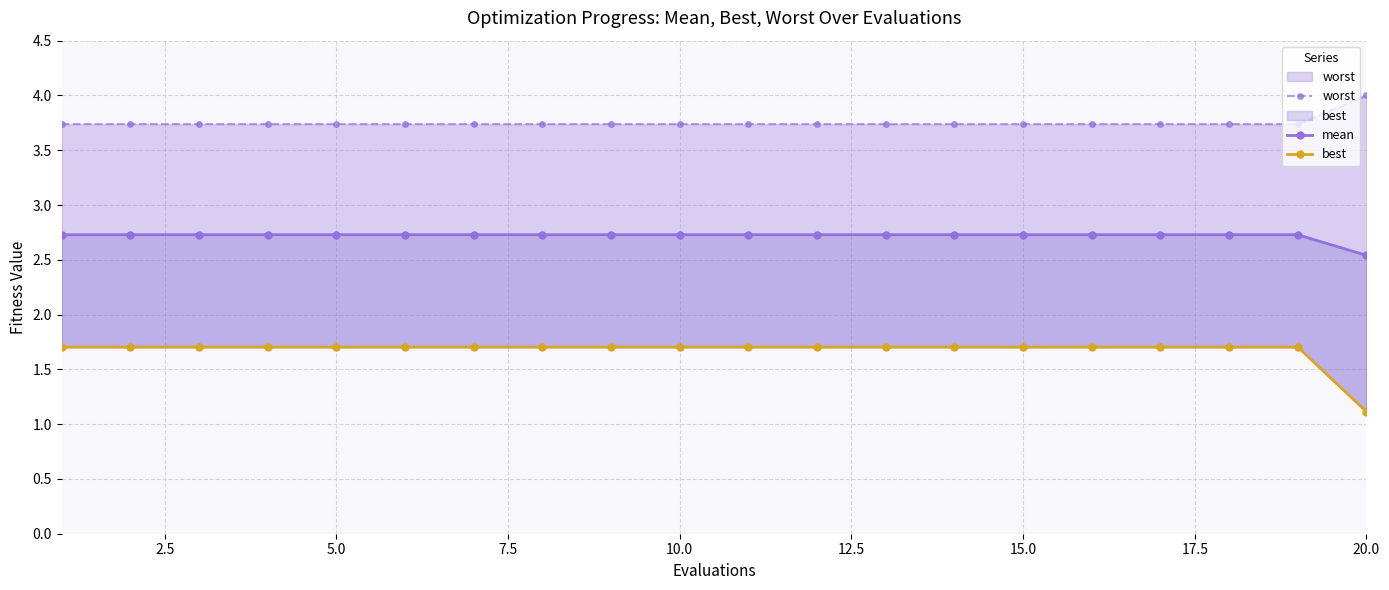

List the series in order of their overall mean, highest first.

worst, mean, best